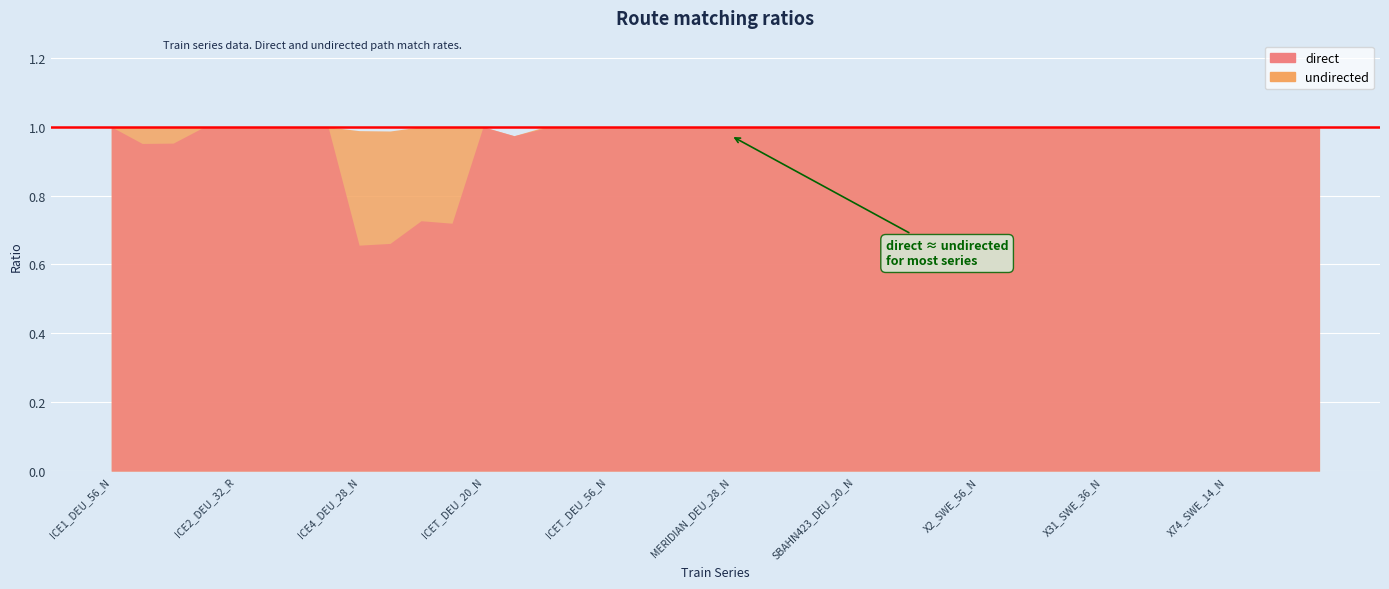

What is the minimum value shown in the chart?

0.7